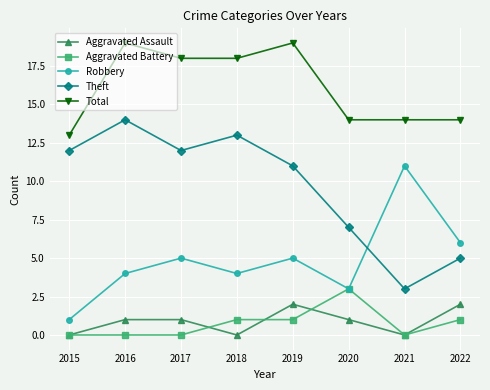

Which series has the largest range (max minus min)?

Theft